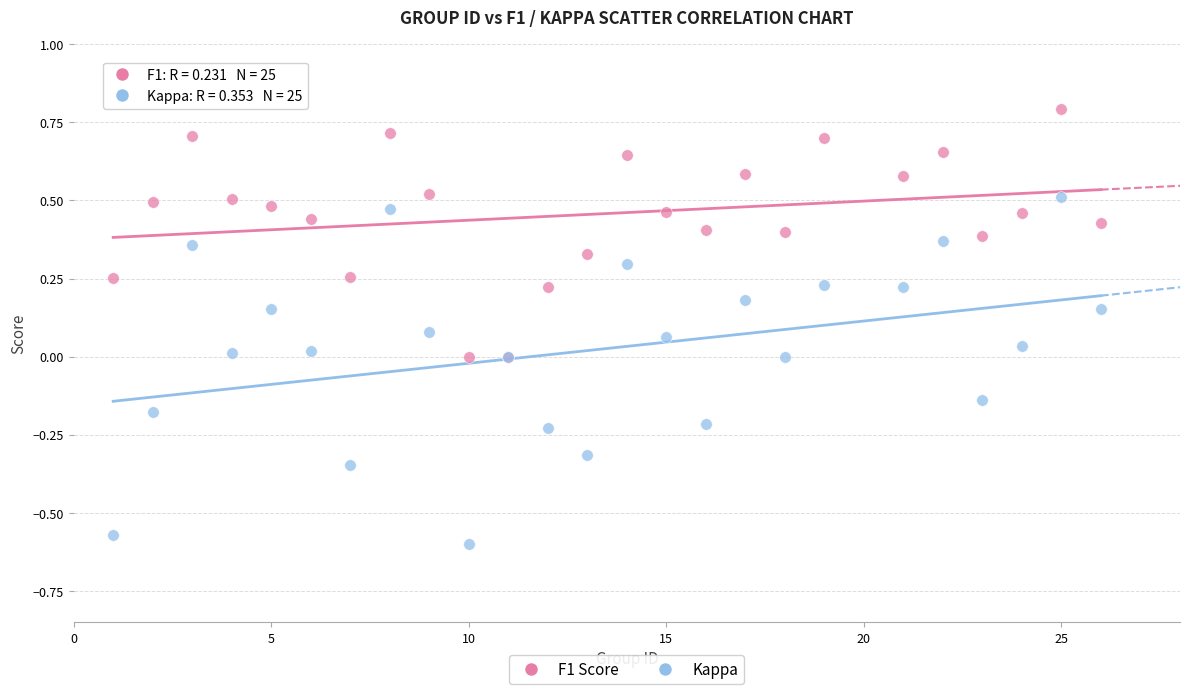

What is the X range (max minus min) for the scatter plot?

25.0